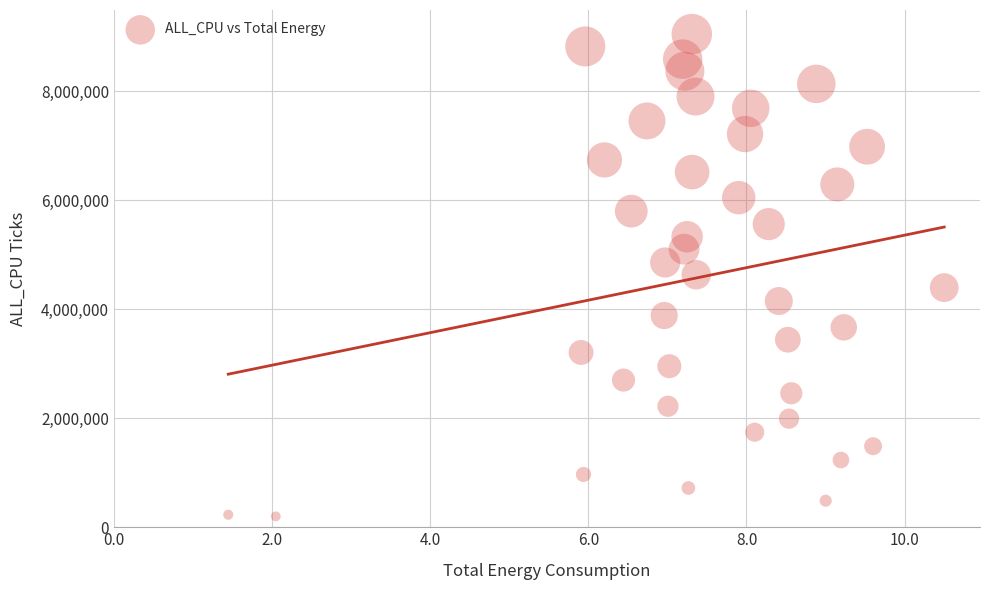

What is the range of Y values (max minus min)?

8844363